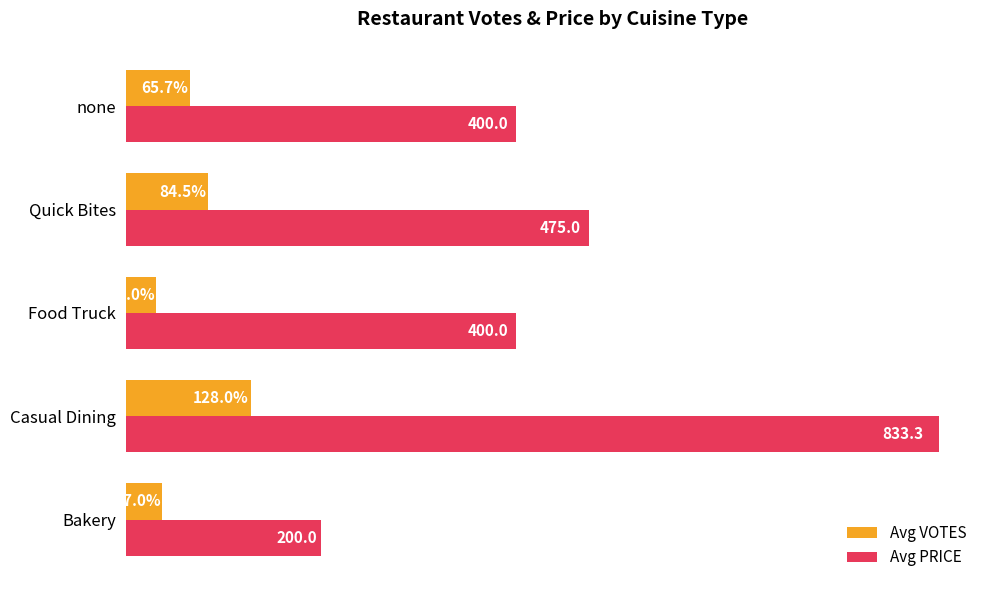

Which category has the highest value in the Avg VOTES series?

Casual Dining